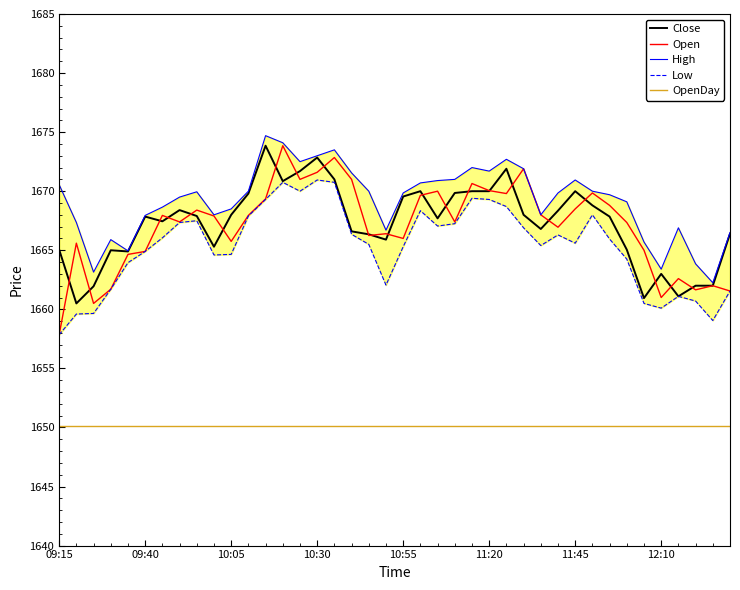

Rank the series by their maximum value, from highest to lowest.

High, Close, Open, Low, OpenDay